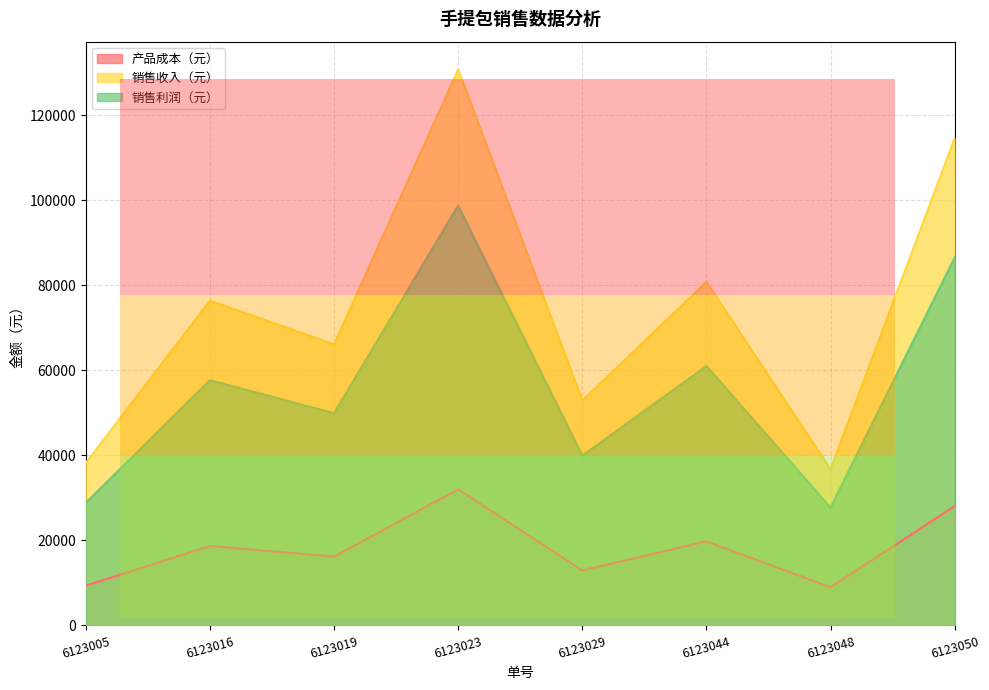

What is the value of the 销售收入（元） point at the 8th from the left?

114660